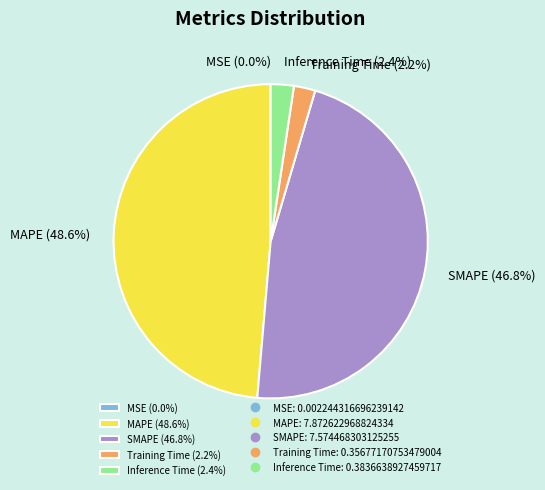

Is the sum of Inference Time and Training Time greater than half?

No